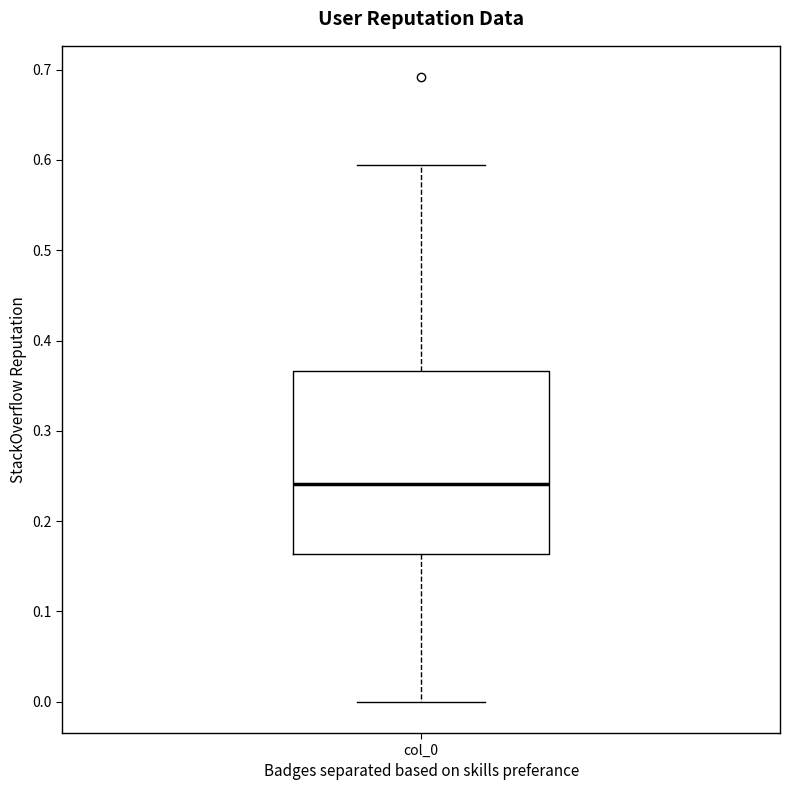

Read this box plot against the y-axis: the position of the median line, the range covered by the box, and the ends of both whiskers. The values are not printed on the chart, so give them approximately, as read against the axis.

median 0.24, box 0.16 to 0.37, whiskers 0.00 to 0.59